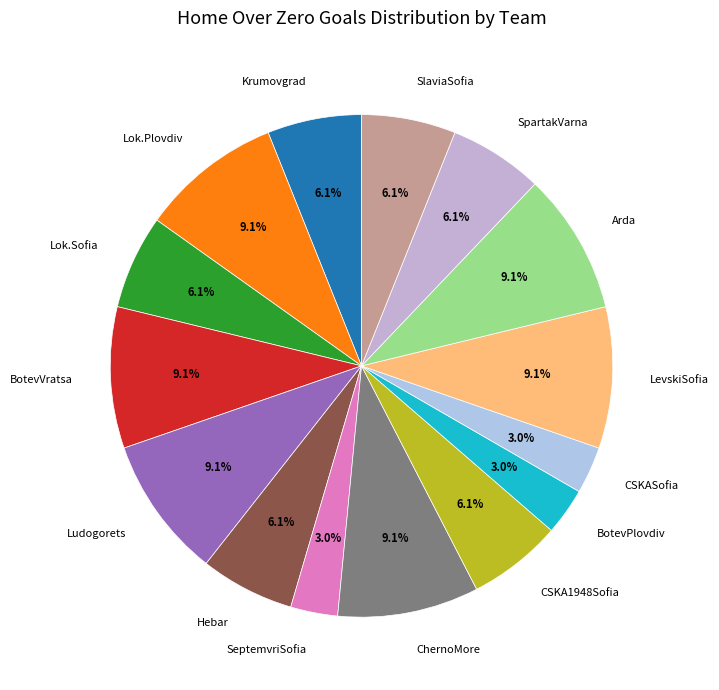

What percentage is the BotevVratsa slice, to the nearest percent?

9%